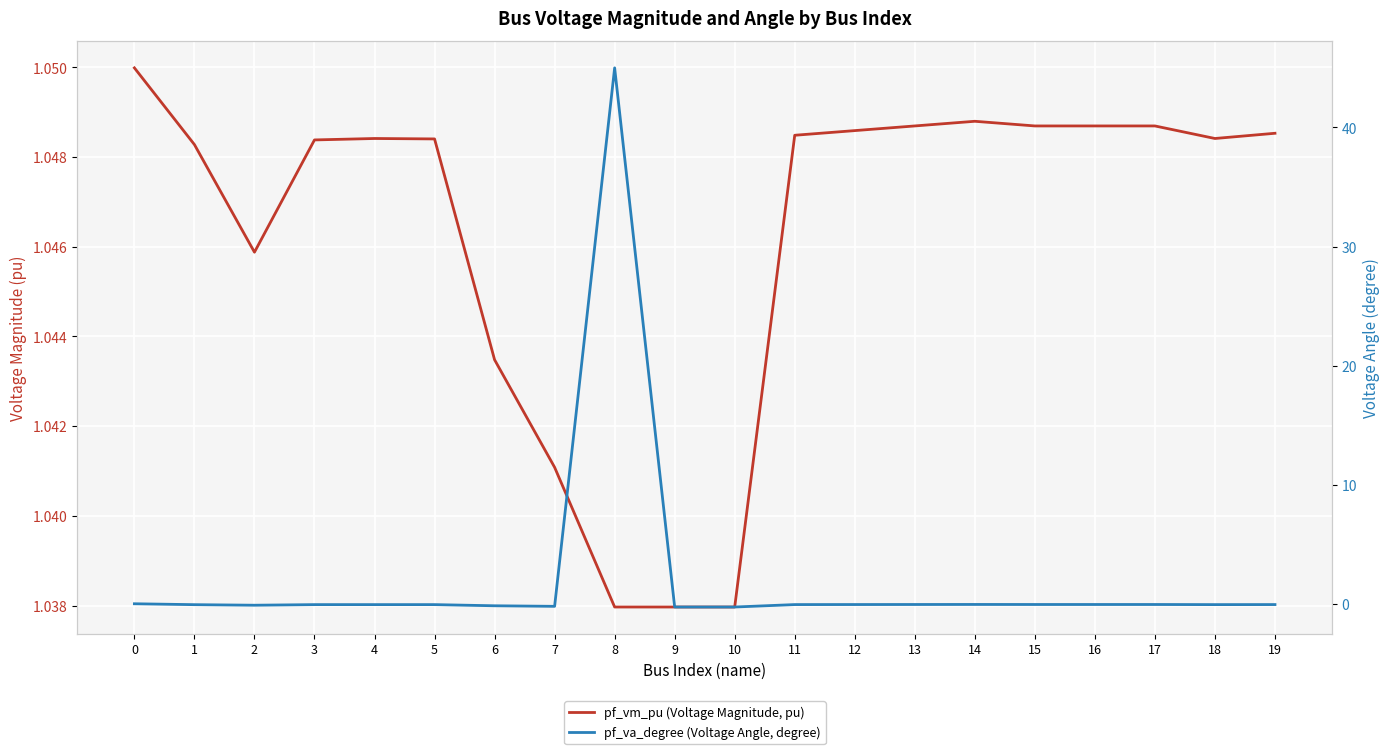

Which series ends up on top after the final intersection of pf_va_degree (Voltage Angle, degree) and pf_vm_pu (Voltage Magnitude, pu)?

pf_vm_pu (Voltage Magnitude, pu)